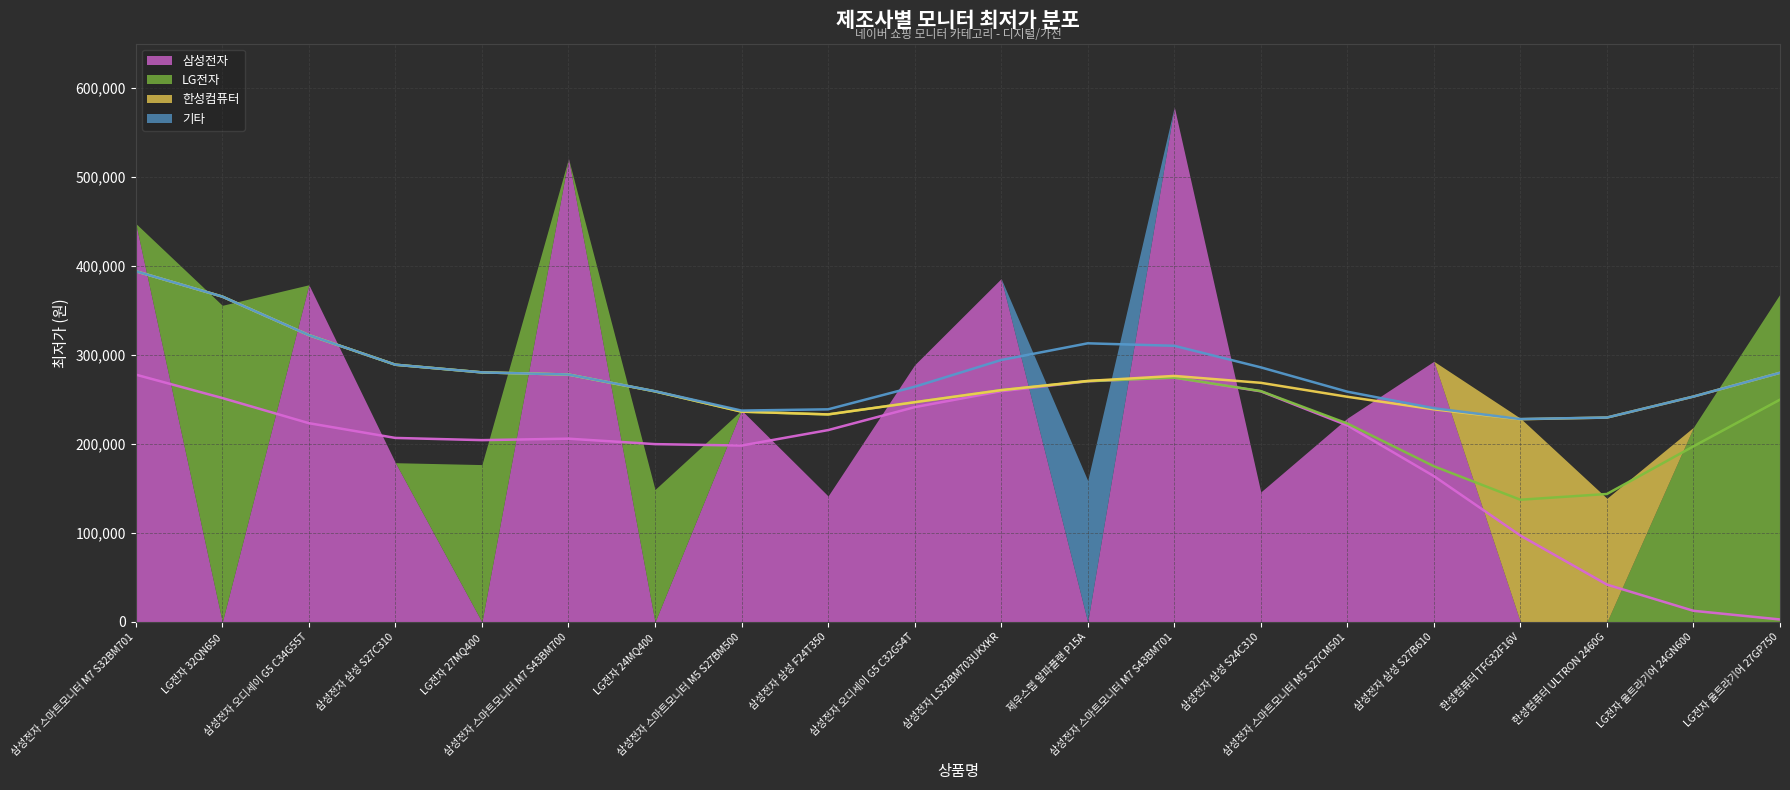

Reading right to left, transcribe all the data shown in this chart.

삼성전자: 0	0	0	0	293000	229080	146060	579000	0	385960	289000	141600	238000	0	521000	0	179000	379000	0	447900
LG전자: 368600	218880	0	0	0	0	0	0	0	0	0	0	0	148890	0	176870	0	0	355900	0
한성컴퓨터: 0	0	139000	229000	0	0	0	0	0	0	0	0	0	0	0	0	0	0	0	0
기타: 0	0	0	0	0	0	0	0	159000	0	0	0	0	0	0	0	0	0	0	0